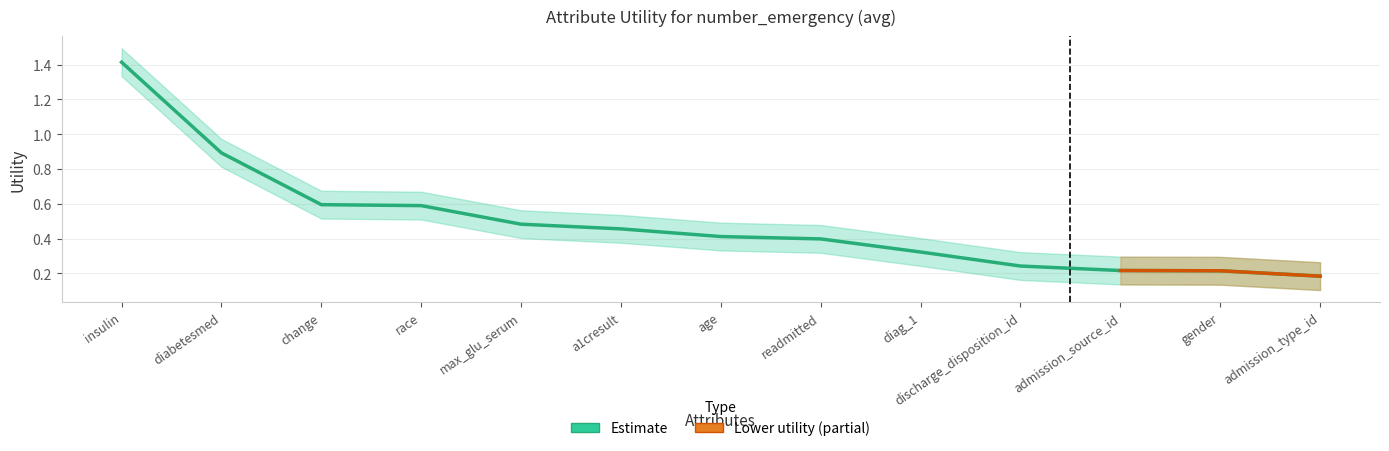

What is the change in value from change to a1cresult?

-0.1